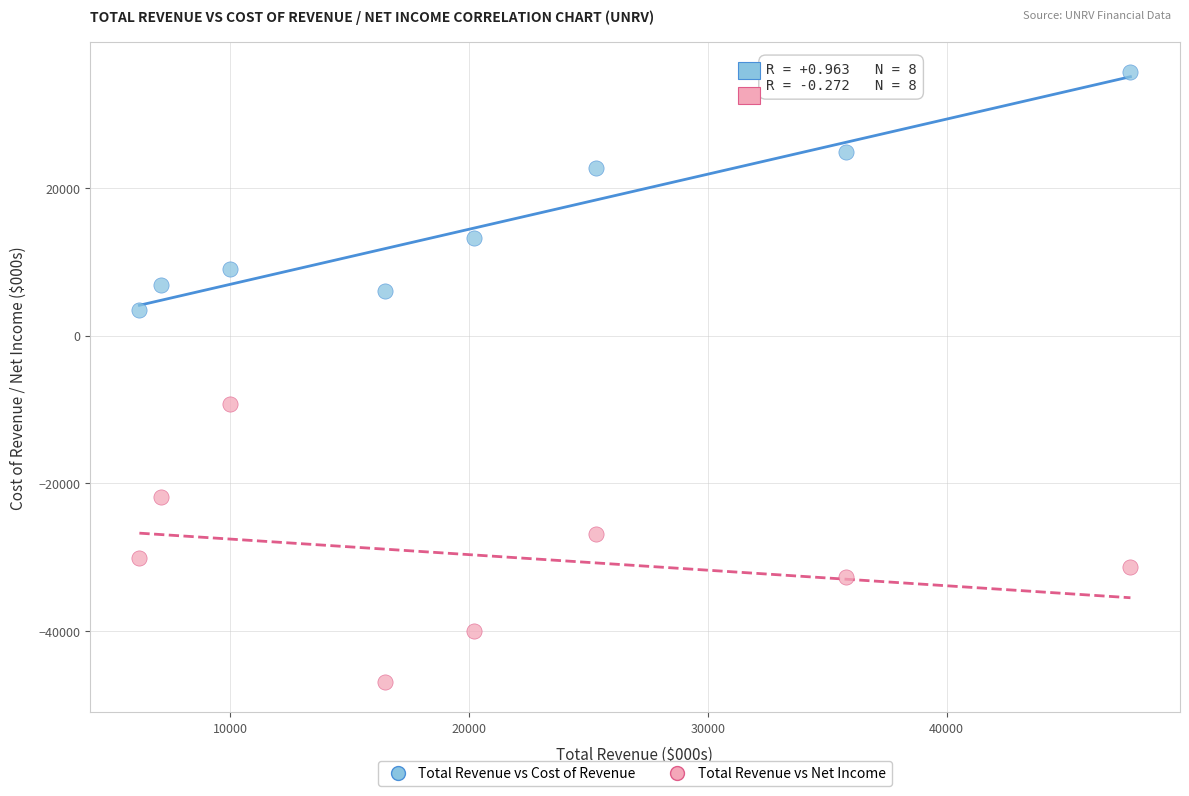

Across all series, what Y value is closest to -5600?

-9200